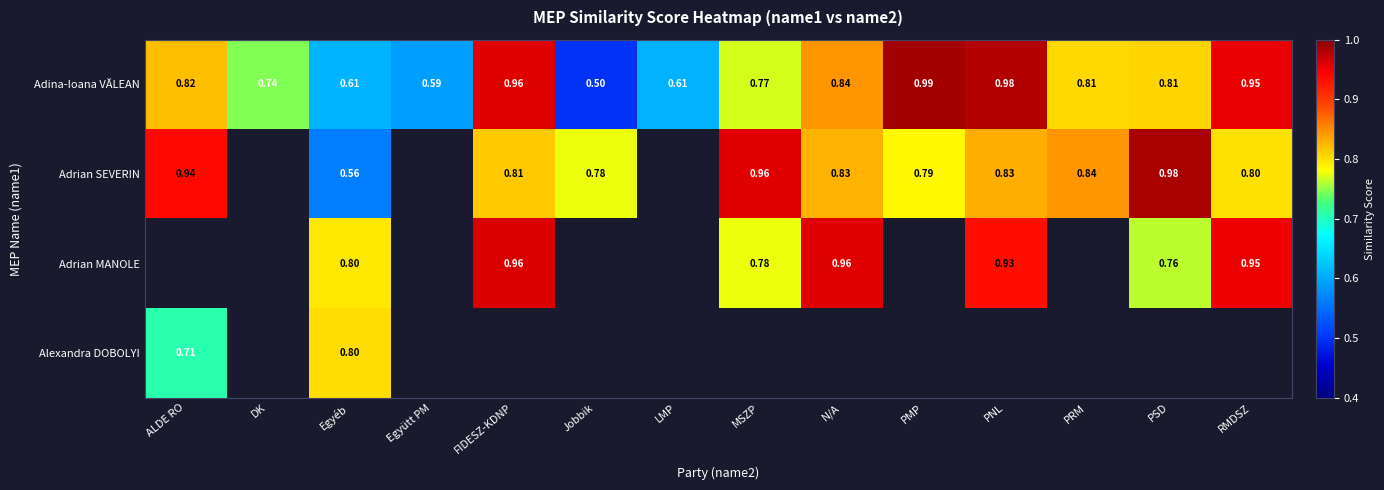

Is the value of Adrian SEVERIN at PMP greater than the value of Alexandra DOBOLYI at Egyéb?

No